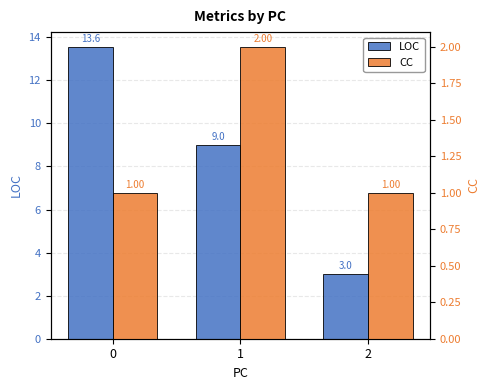

What are all the series names shown in the legend?

LOC, CC